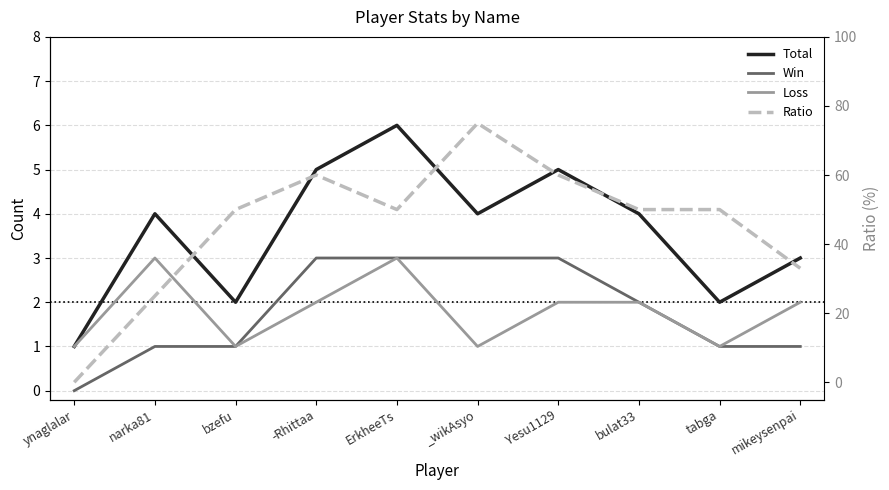

Which series has the widest spread of values?

Ratio